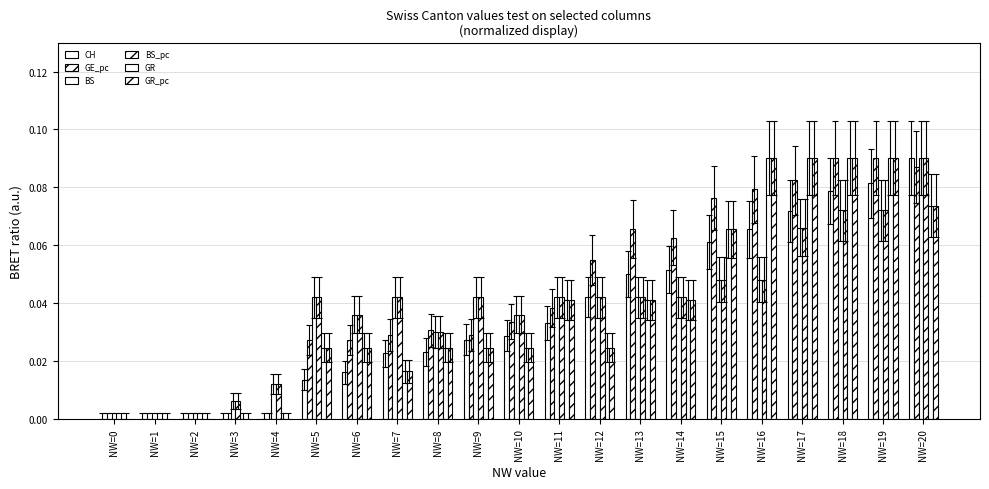

Are the bars horizontal?

No